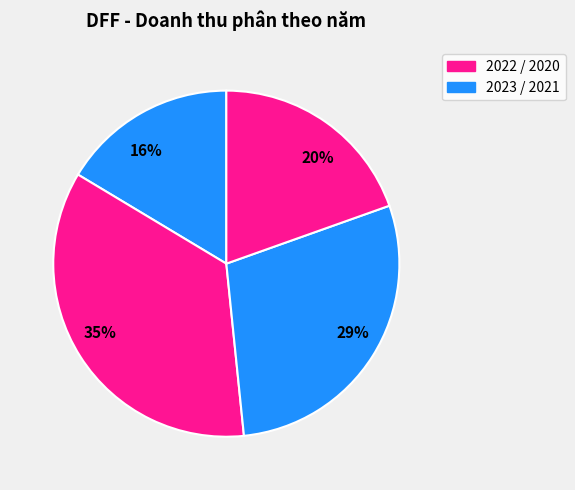

How many segments does this pie chart have?

4